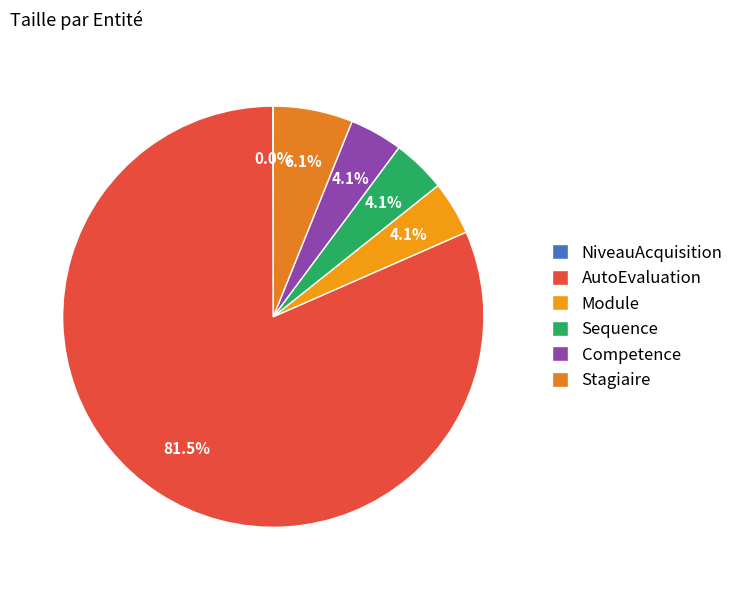

What percentage is the AutoEvaluation slice, to the nearest percent?

81%